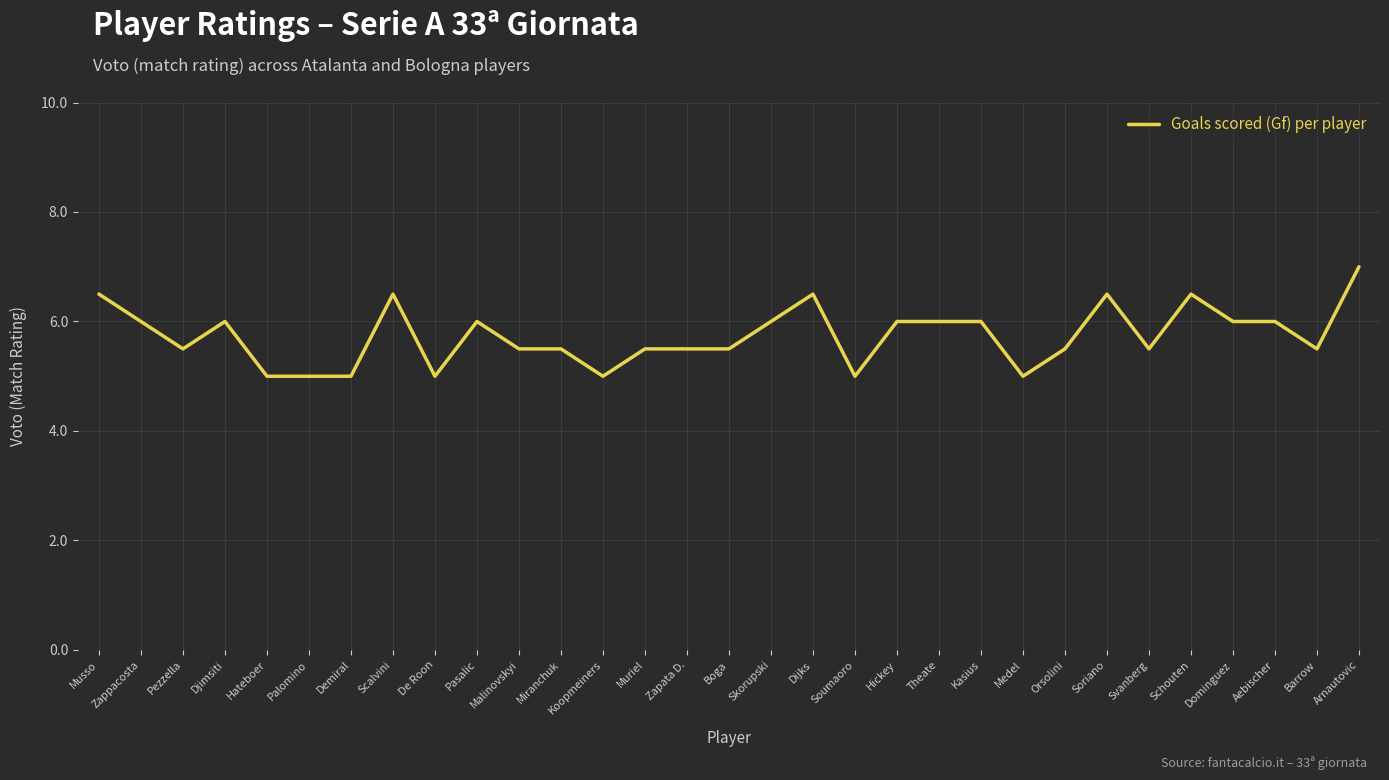

Reading right to left, what are all the values shown in this chart?

Arnautovic=7.0	Barrow=5.5	Aebischer=6.0	Dominguez=6.0	Schouten=6.5	Svanberg=5.5	Soriano=6.5	Orsolini=5.5	Medel=5.0	Kasius=6.0	Theate=6.0	Hickey=6.0	Soumaoro=5.0	Dijks=6.5	Skorupski=6.0	Boga=5.5	Zapata D.=5.5	Muriel=5.5	Koopmeiners=5.0	Miranchuk=5.5	Malinovskyi=5.5	Pasalic=6.0	De Roon=5.0	Scalvini=6.5	Demiral=5.0	Palomino=5.0	Hateboer=5.0	Djimsiti=6.0	Pezzella=5.5	Zappacosta=6.0	Musso=6.5